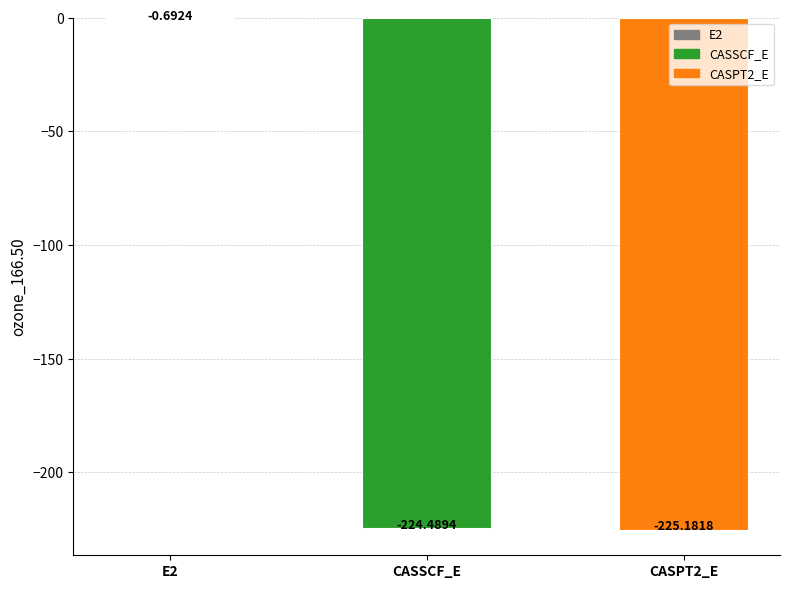

Which has a higher value, CASPT2_E or E2?

E2